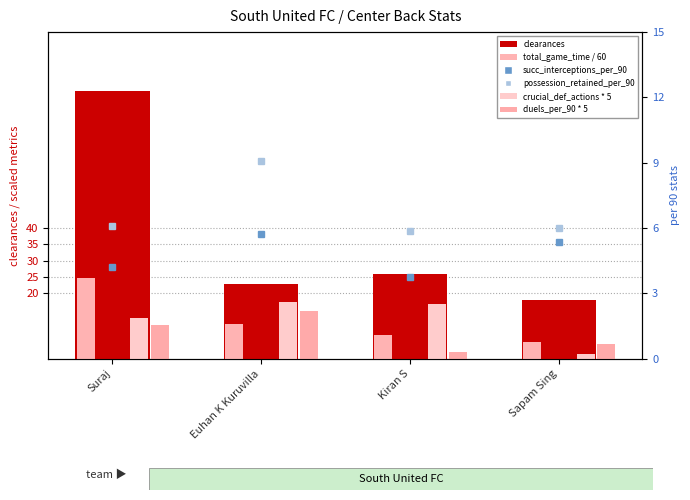

Is it true that clearances equals 17.2 at Kiran S?

False